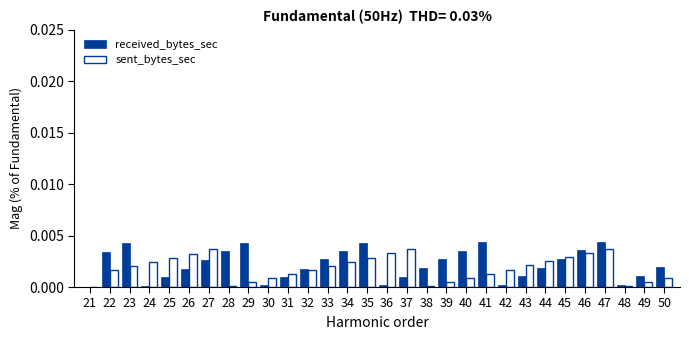

Which series has the largest total across all categories?

received_bytes_sec